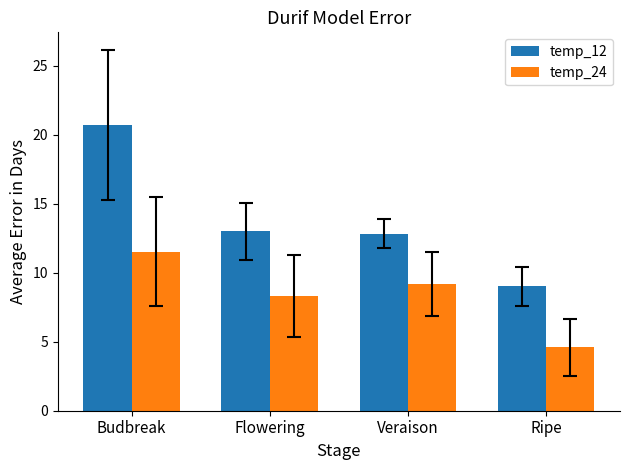

What is the average value of the temp_24 series?

8.4